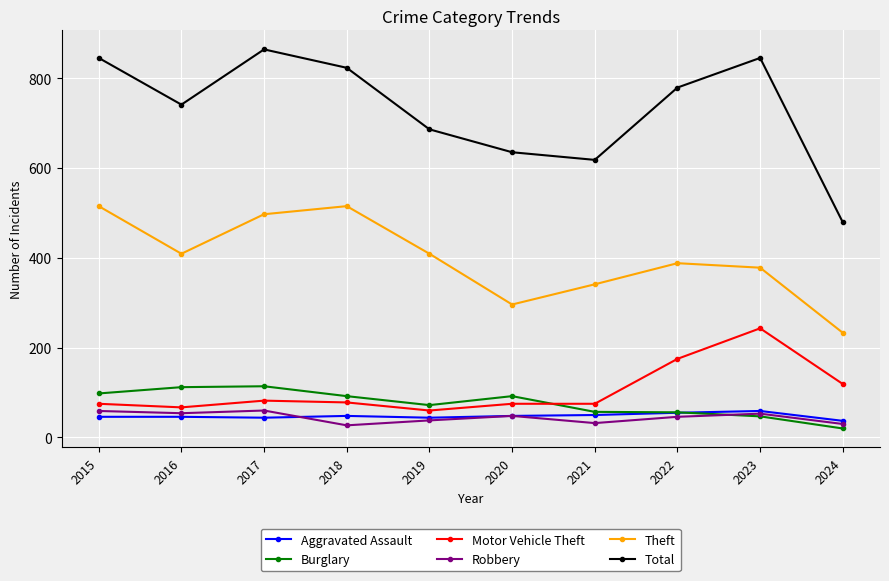

What is the difference between the highest and lowest values at 2016?

695